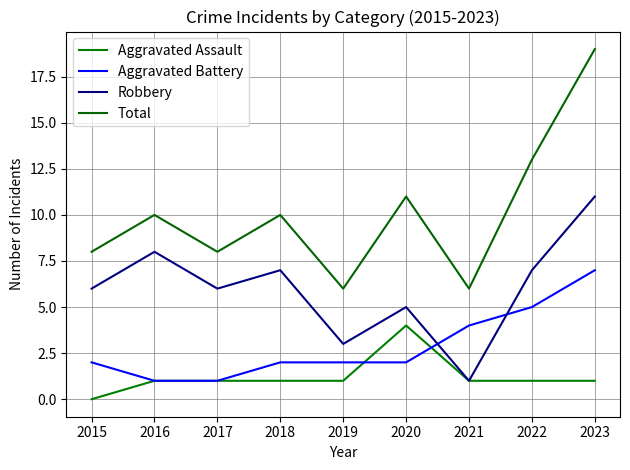

In Total, how many points are higher than both neighbors (excluding endpoints)?

3